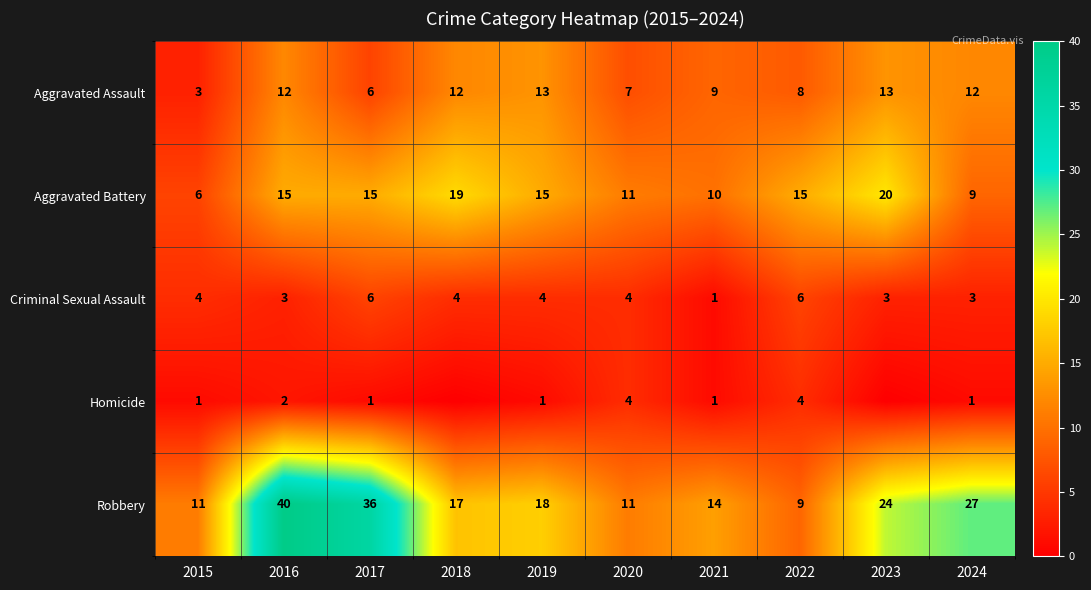

Rank the series at 2024 from lowest to highest value.

Homicide, Criminal Sexual Assault, Aggravated Battery, Aggravated Assault, Robbery